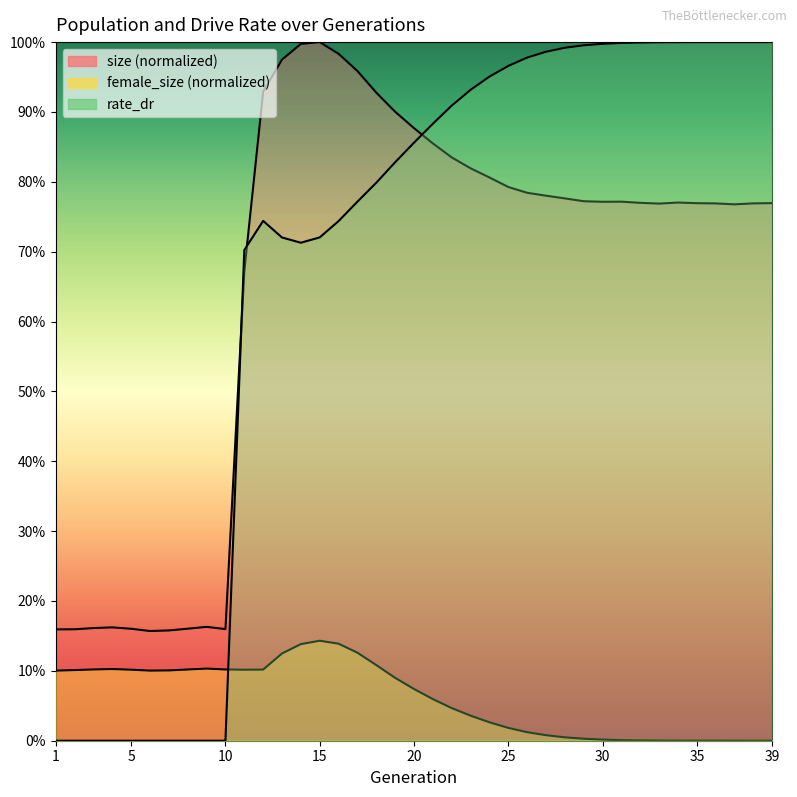

What is the approximate value of rate_dr at 21?

0.9